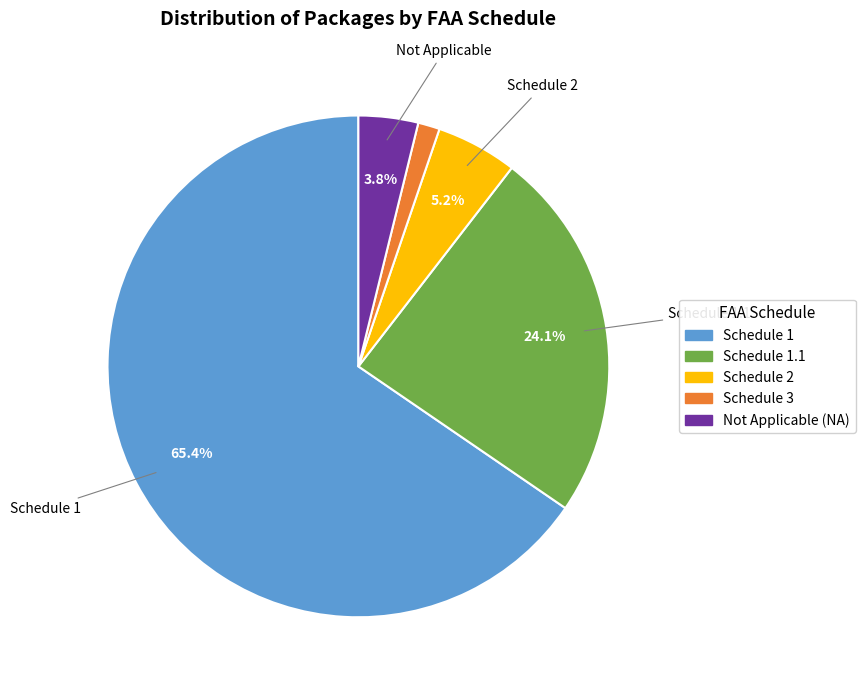

Which category accounts for the majority?

Schedule 1